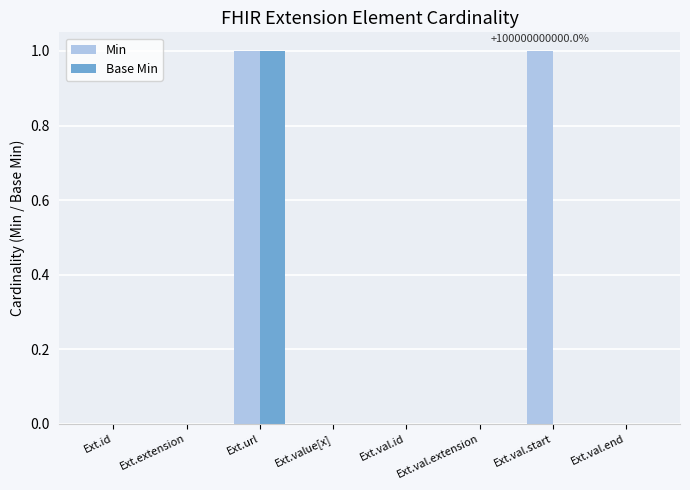

Which series has the largest total across all categories?

Min